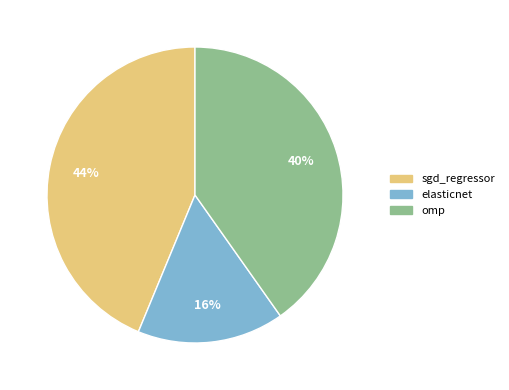

Is the sum of omp and sgd_regressor greater than half?

Yes